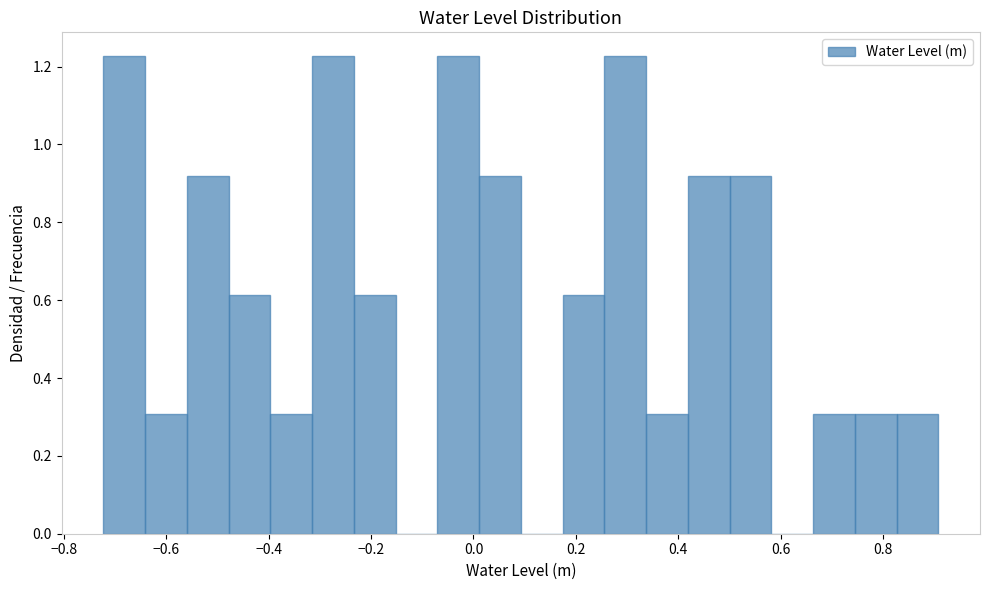

Reading left to right, transcribe this chart: for each bar, give the range it covers on the x-axis and its height. Neither the bar edges nor the heights are printed on the chart, so give them approximately, as read against the axes.

-0.72 to -0.64: 1.22
-0.64 to -0.56: 0.30
-0.56 to -0.48: 0.92
-0.48 to -0.40: 0.62
-0.40 to -0.32: 0.30
-0.32 to -0.24: 1.22
-0.24 to -0.16: 0.62
-0.16 to -0.08: 0
-0.08 to 0.02: 1.22
0.02 to 0.10: 0.92
0.10 to 0.18: 0
0.18 to 0.26: 0.62
0.26 to 0.34: 1.22
0.34 to 0.42: 0.30
0.42 to 0.50: 0.92
0.50 to 0.58: 0.92
0.58 to 0.66: 0
0.66 to 0.74: 0.30
0.74 to 0.82: 0.30
0.82 to 0.90: 0.30